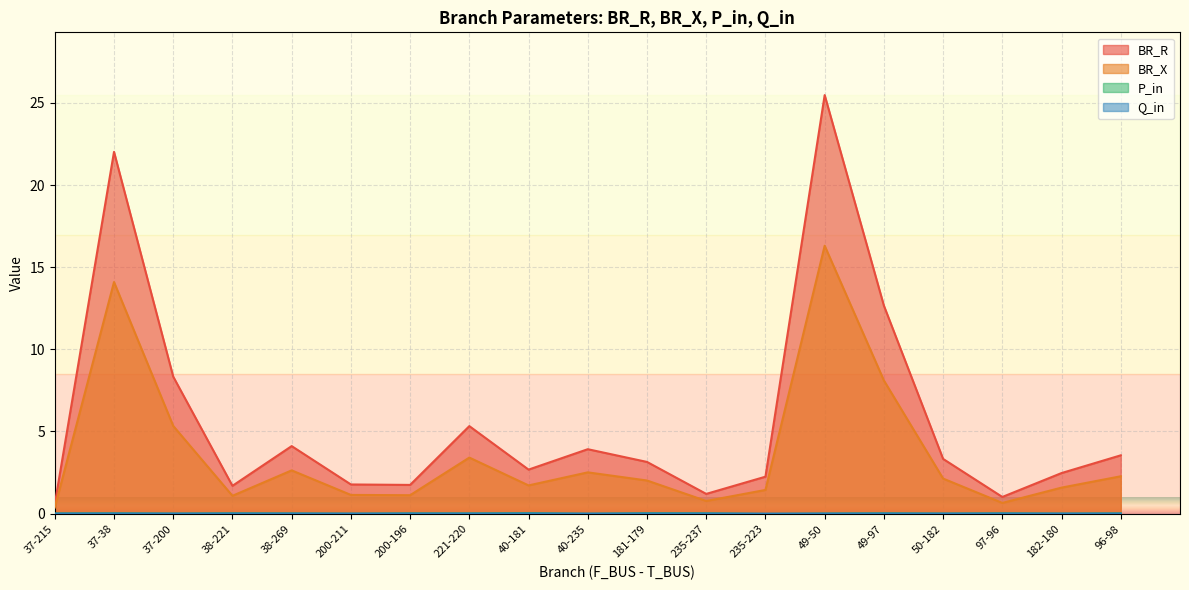

What is the spread (max minus min) of values at 37-38?

22.0